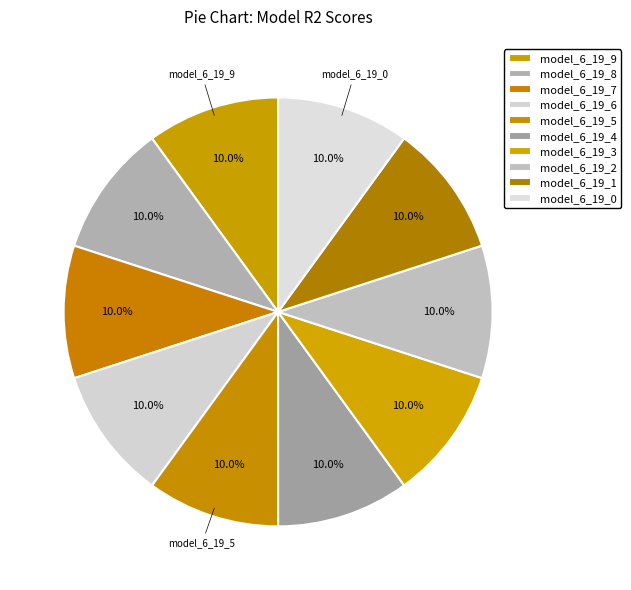

How many slices are in this pie chart?

10